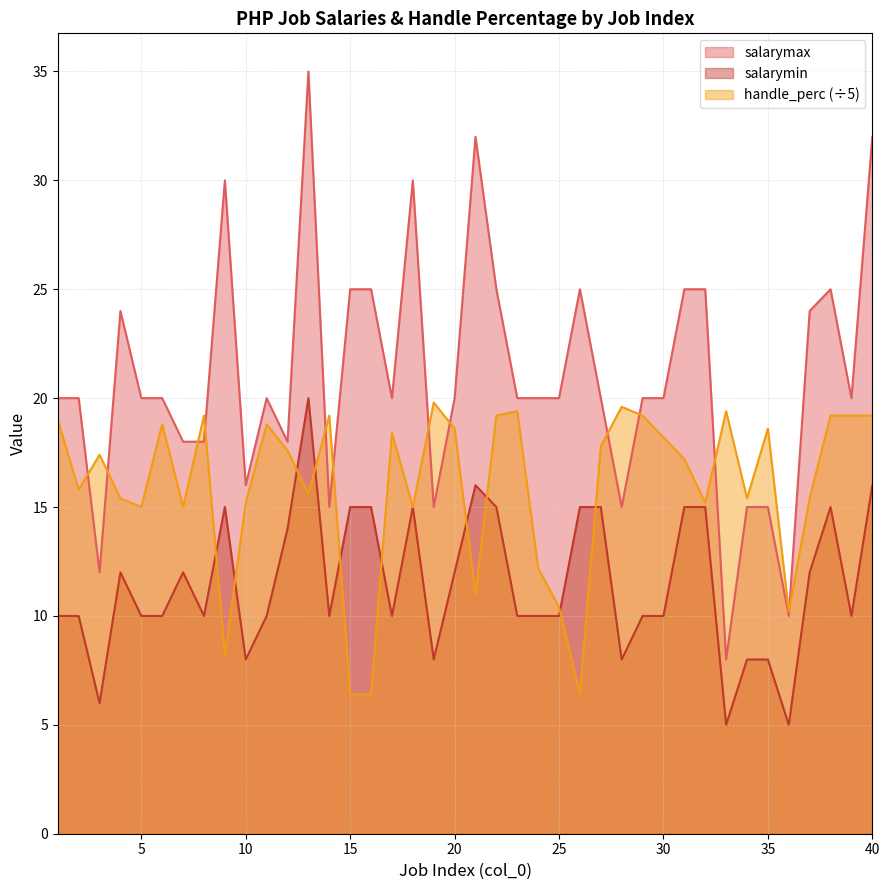

What is the highest value of the salarymax series?

35.0